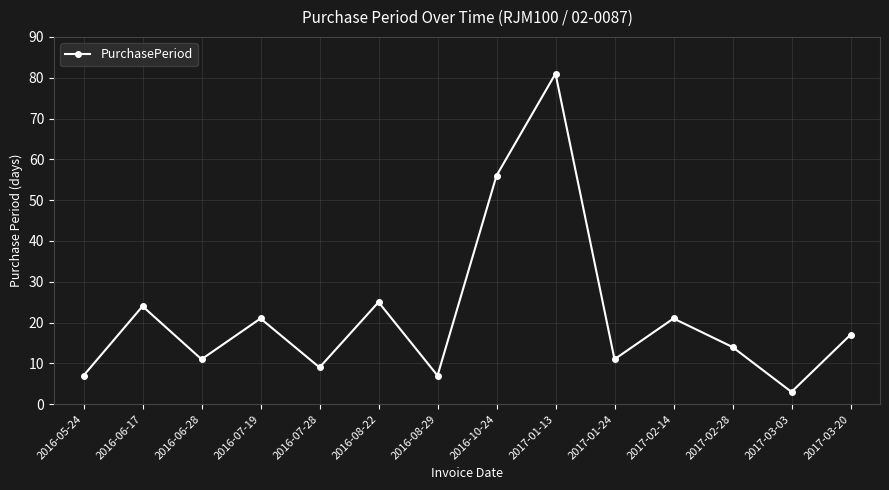

What is the average value?

22